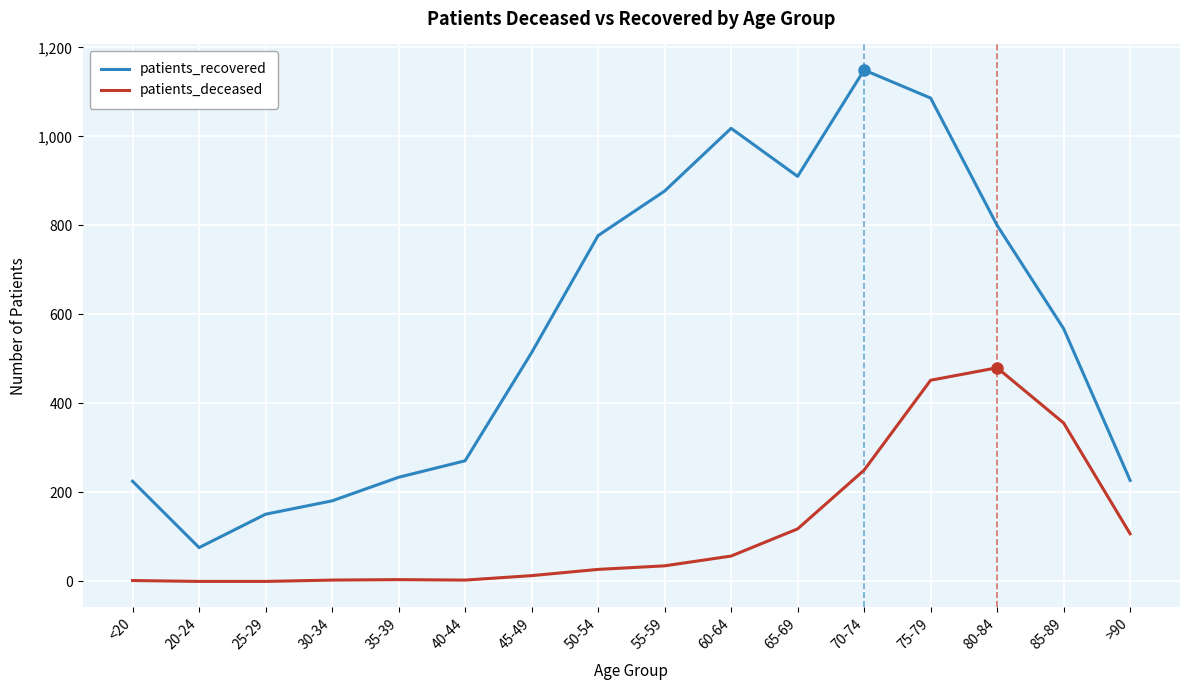

Is this an area chart (filled region under the line)?

No